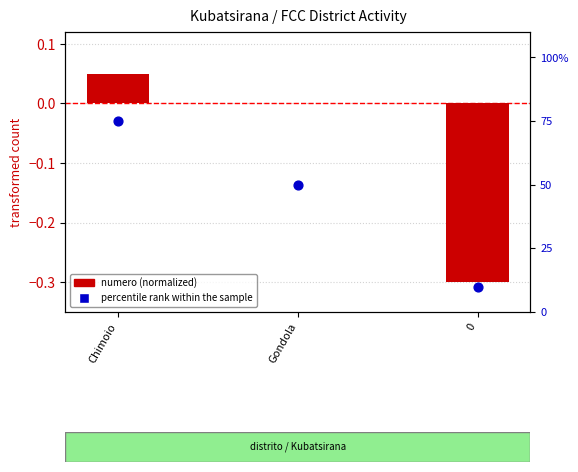

Is the value of numero (normalized) at 0 greater than the value of percentile rank within the sample at 0?

No